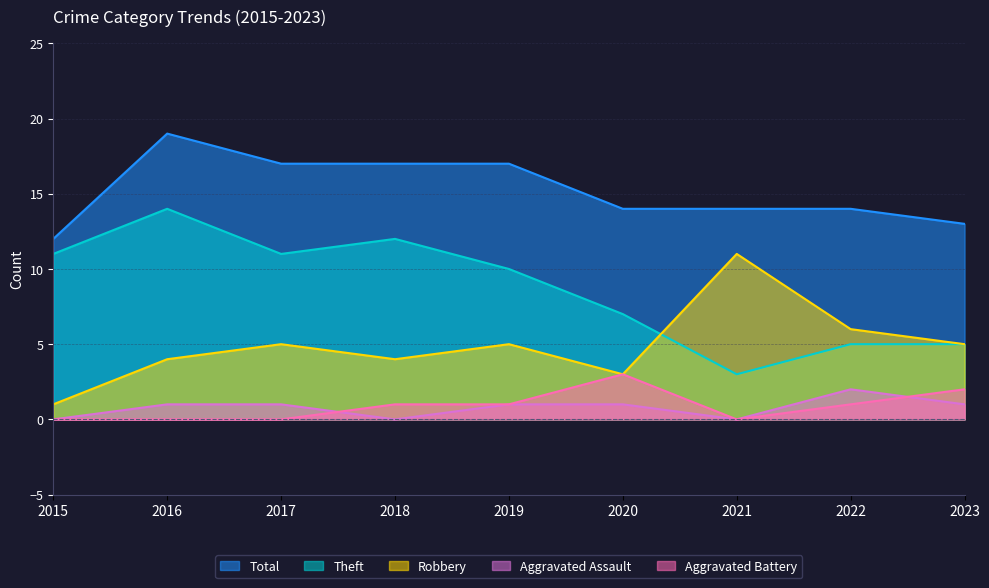

Which has a higher value, 2021 or 2016?

2016